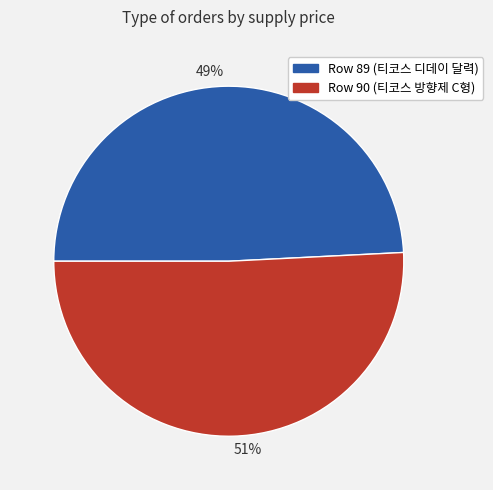

What is the smallest slice in the pie chart?

49%